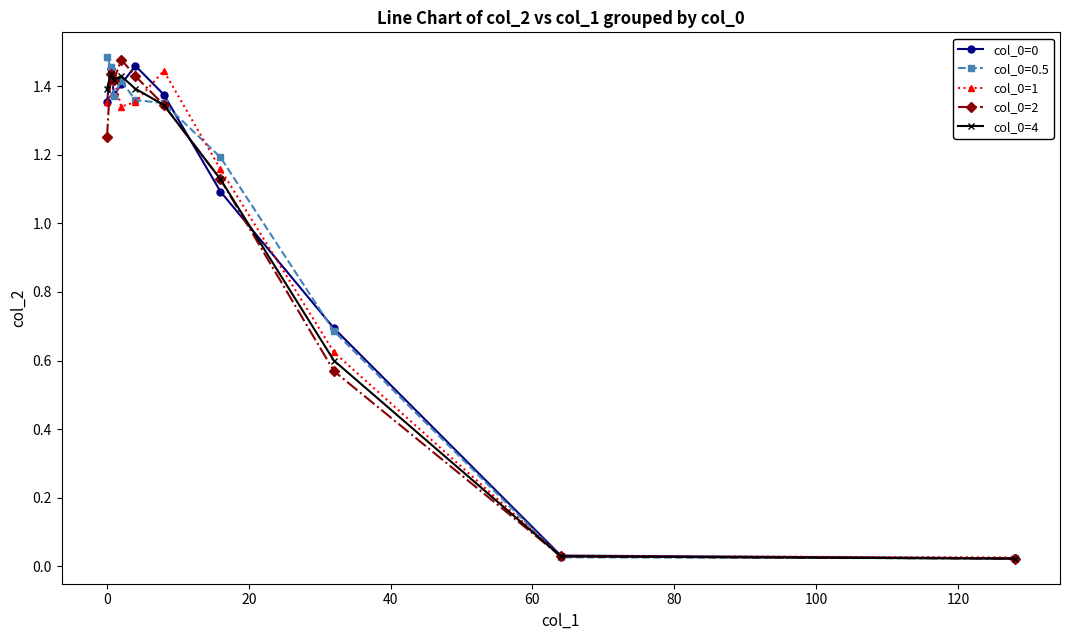

True or false: col_0=0.5 has more than 0 points higher than both neighbors.

True